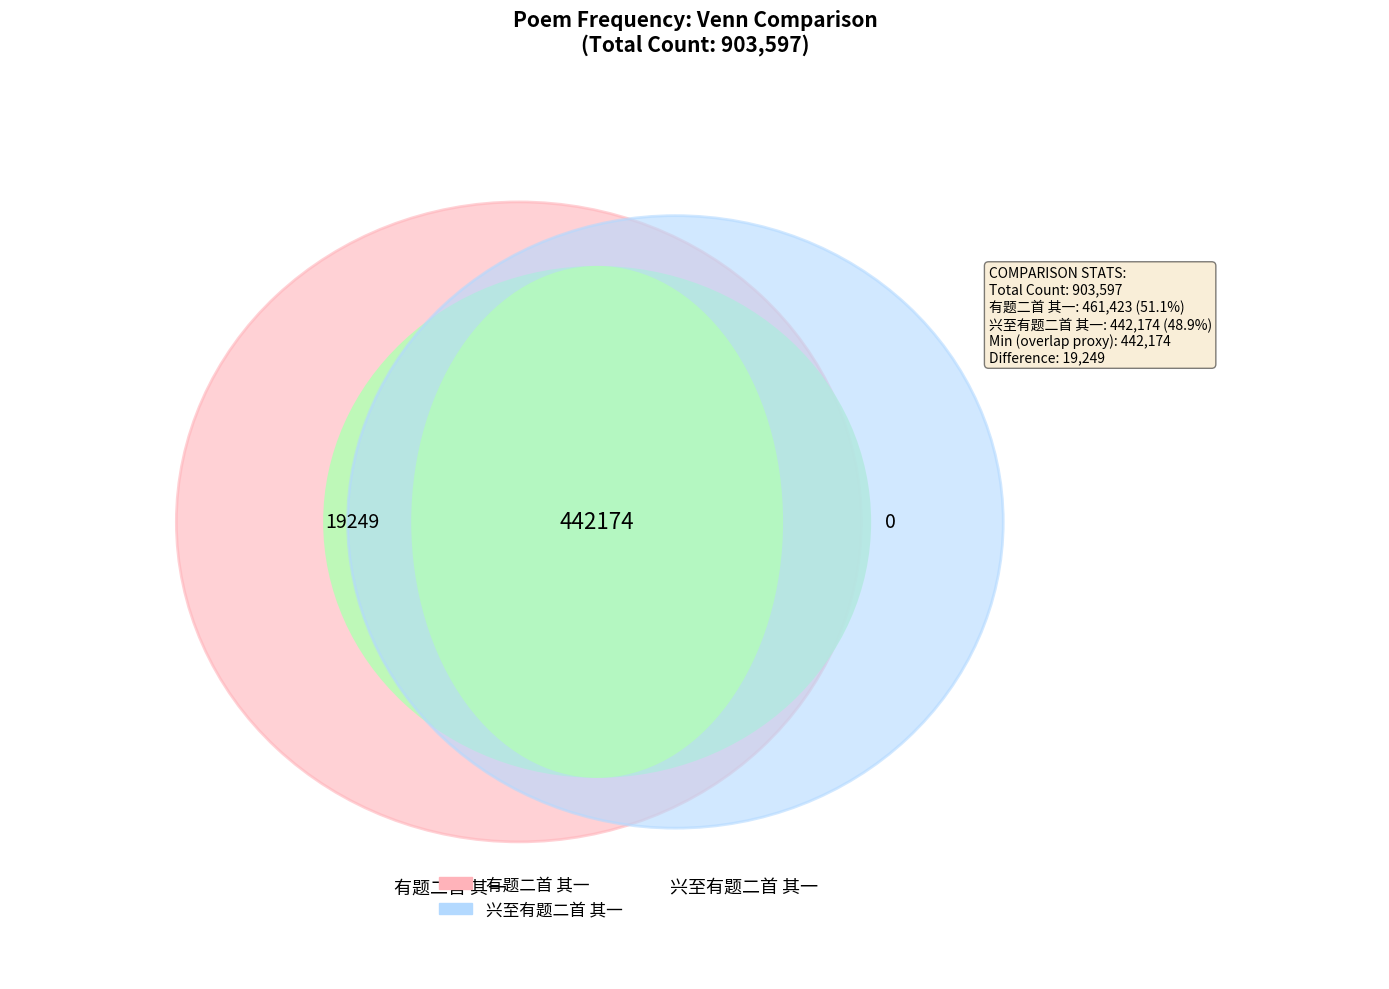

What percentage is the 有题二首 其一 slice, to the nearest percent?

51%